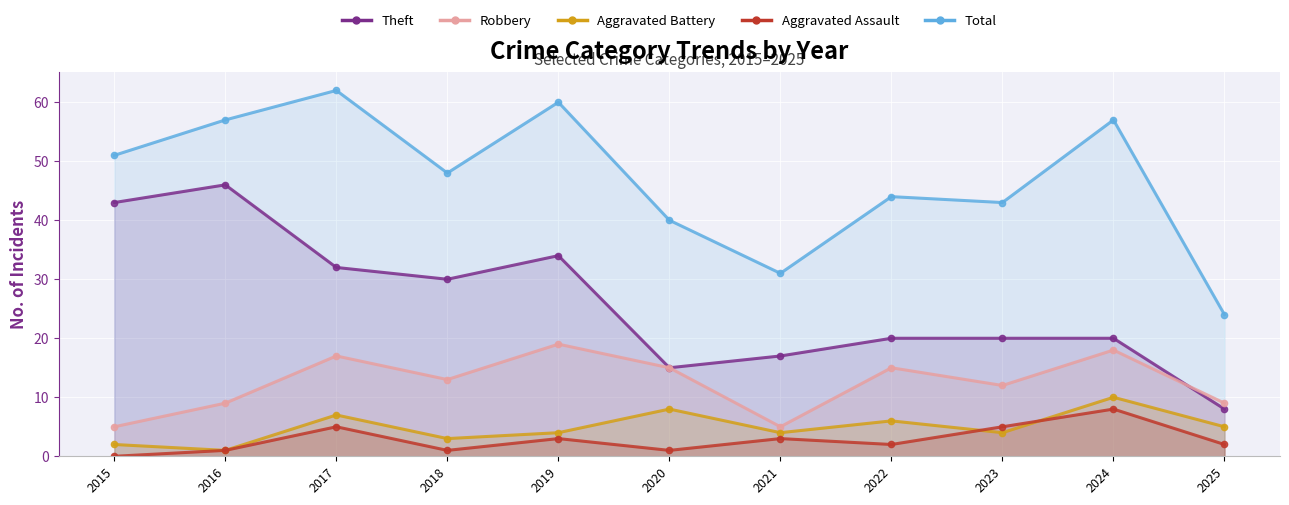

What is the value of the Total point at the 6th from the left?

40